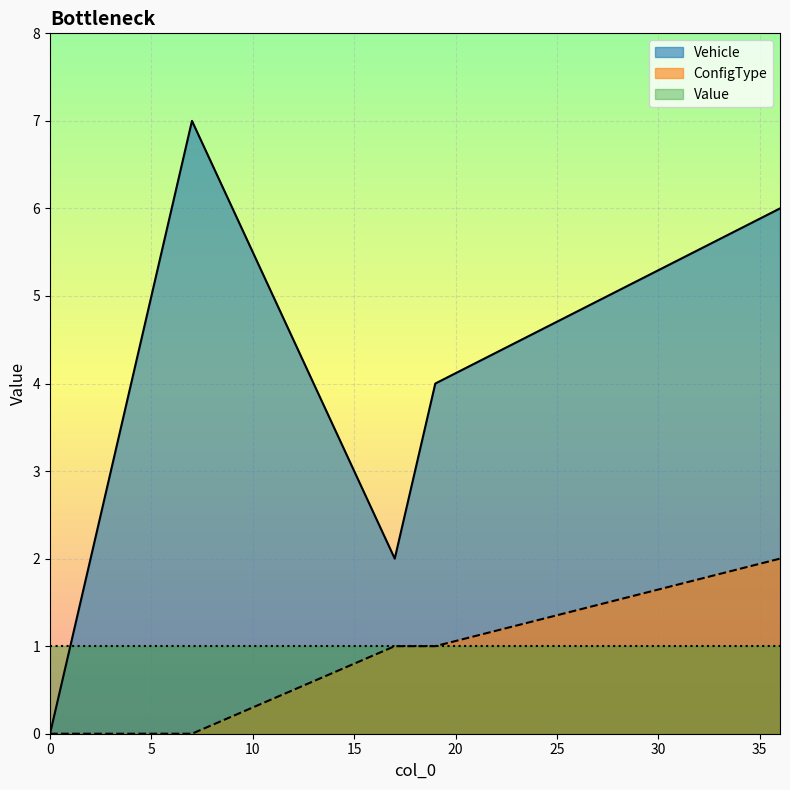

What is the value of the ConfigType point at the 7th from the left?

1